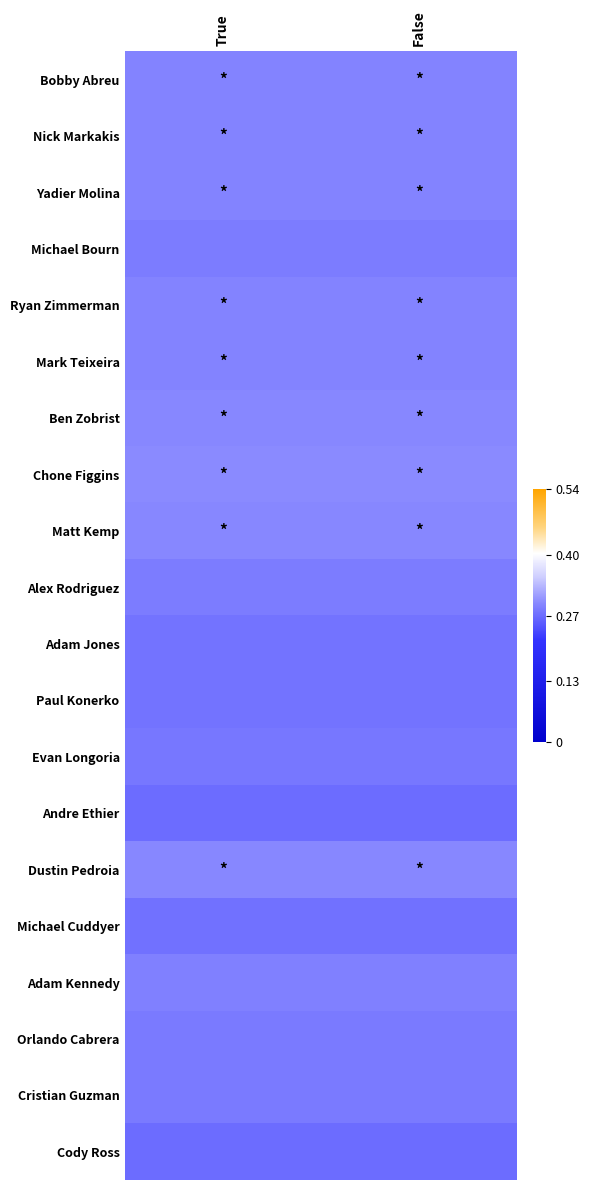

List the series in order of their peak value, highest first.

Chone Figgins, Ben Zobrist, Matt Kemp, Dustin Pedroia, Bobby Abreu, Nick Markakis, Yadier Molina, Ryan Zimmerman, Mark Teixeira, Adam Kennedy, Alex Rodriguez, Michael Bourn, Orlando Cabrera, Cristian Guzman, Evan Longoria, Adam Jones, Paul Konerko, Michael Cuddyer, Andre Ethier, Cody Ross